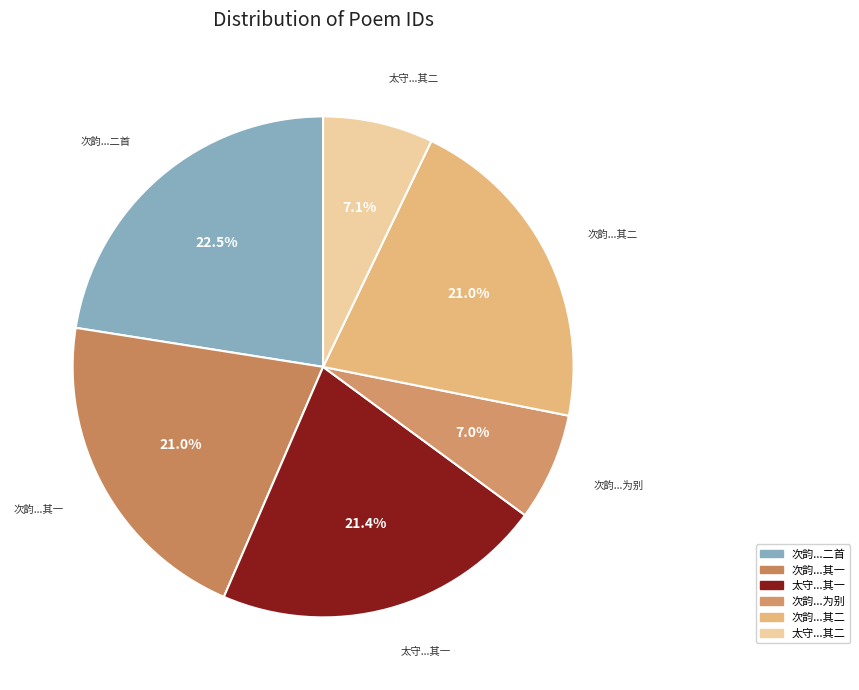

Does 太守...其一 represent more than half of the total?

No